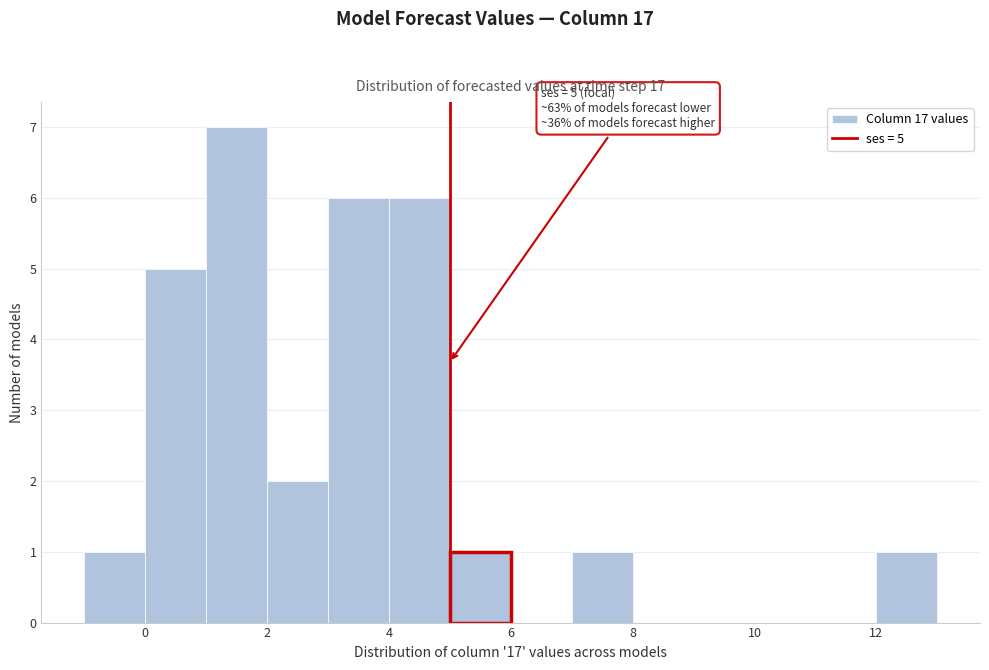

Over which range of the x-axis is the bar tallest?

1 to 2